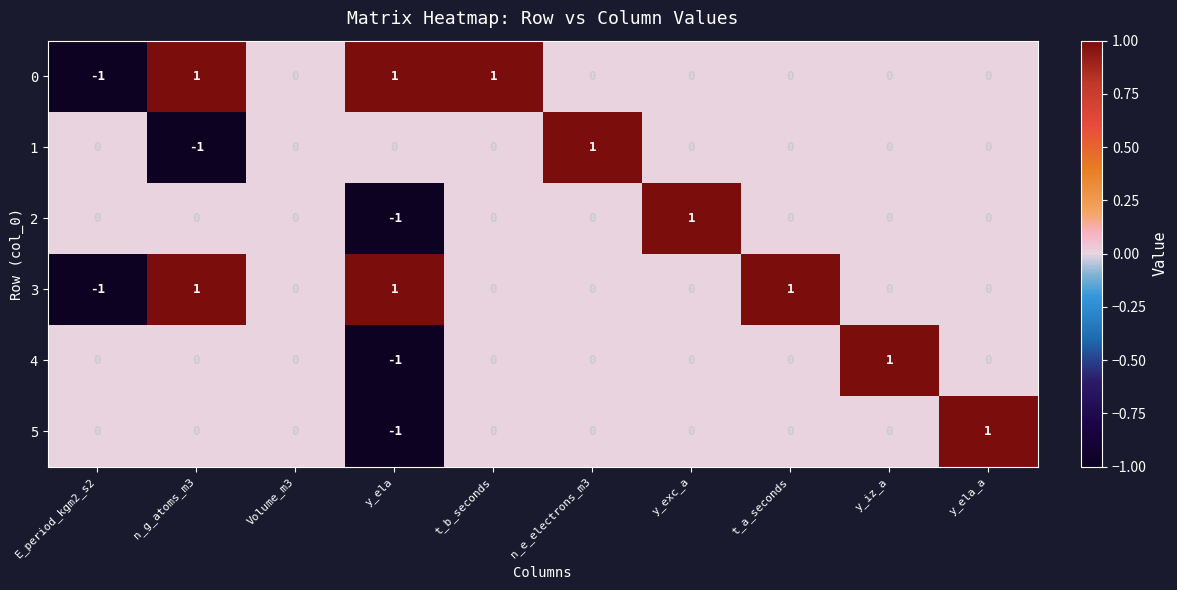

Count the 5 values in the range 0 to 1.

9